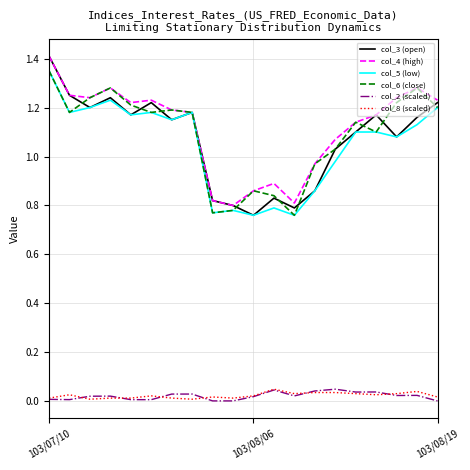

Which series has the largest range (max minus min)?

col_3 (open)